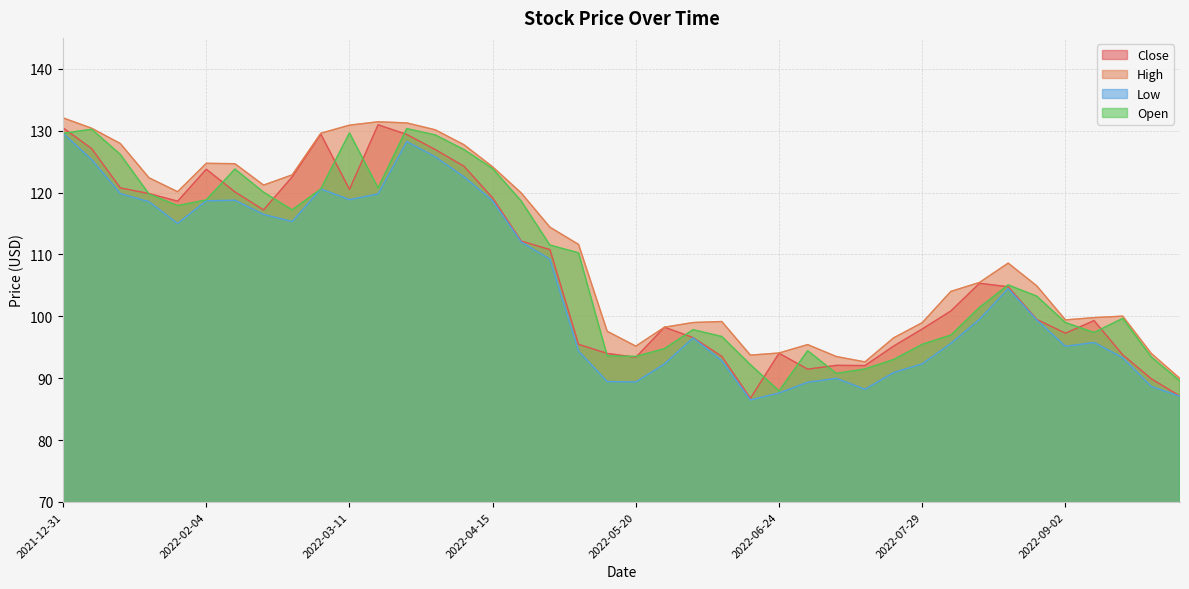

What is the approximate value of Low at 2022-09-23?

88.7